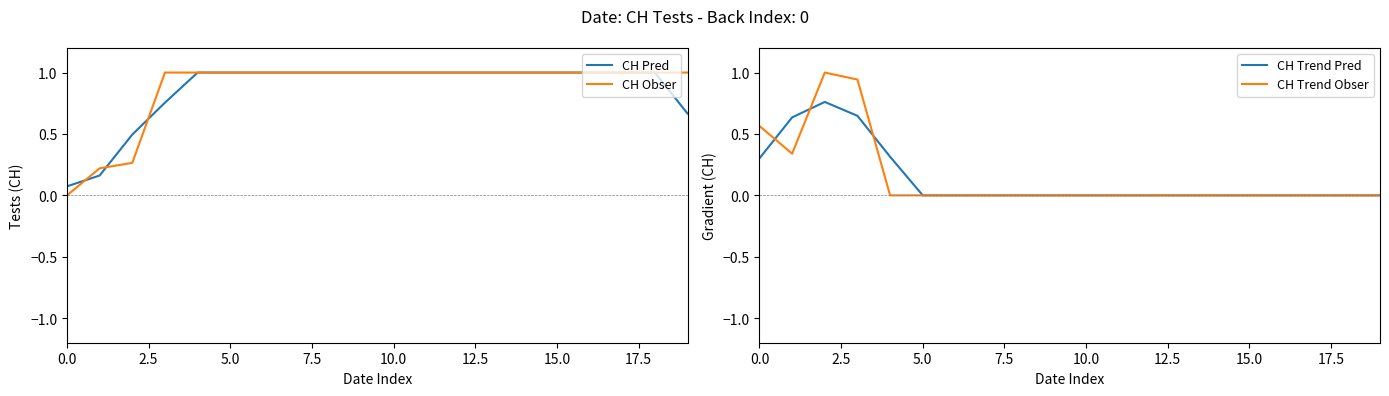

Count the CH Obser values in the range 1 to 2.

17